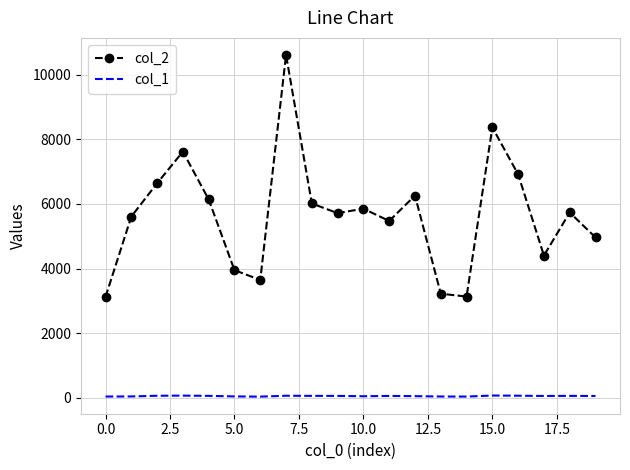

List the series in order of their overall mean, highest first.

col_2, col_1